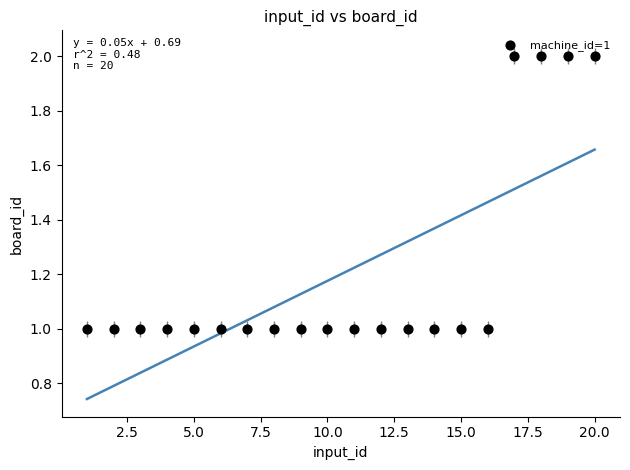

What is the range of X values (max minus min)?

19